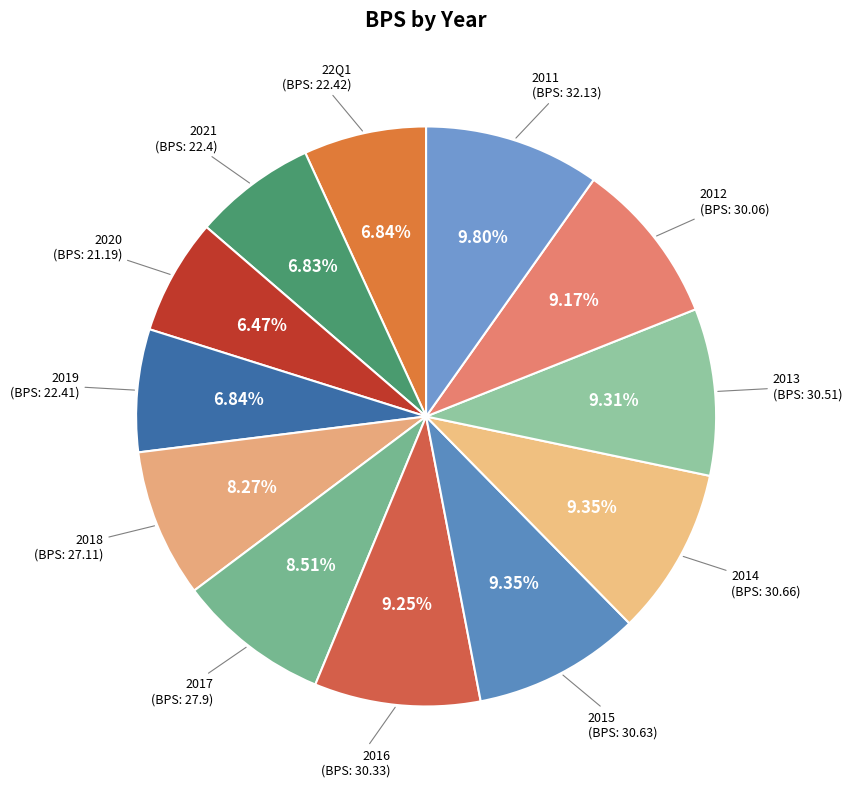

How many segments does this pie chart have?

12